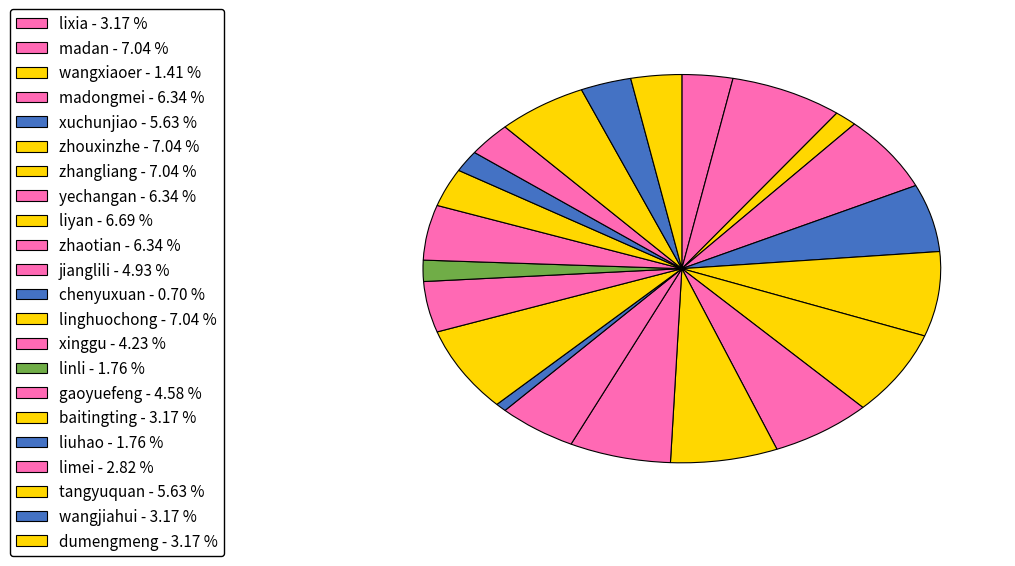

Which category has the biggest portion of the pie?

madan